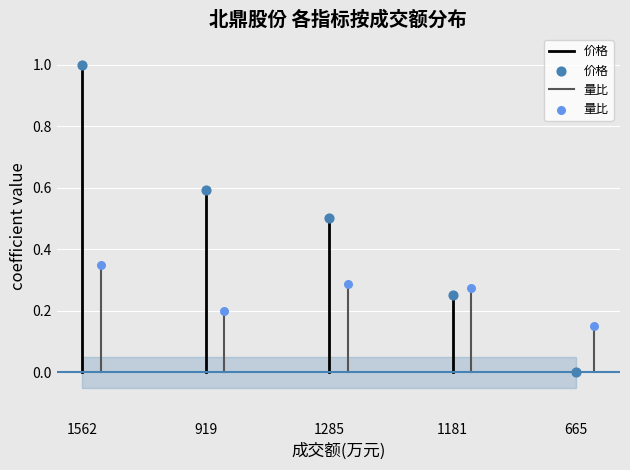

Which series contains the highest Y value?

价格